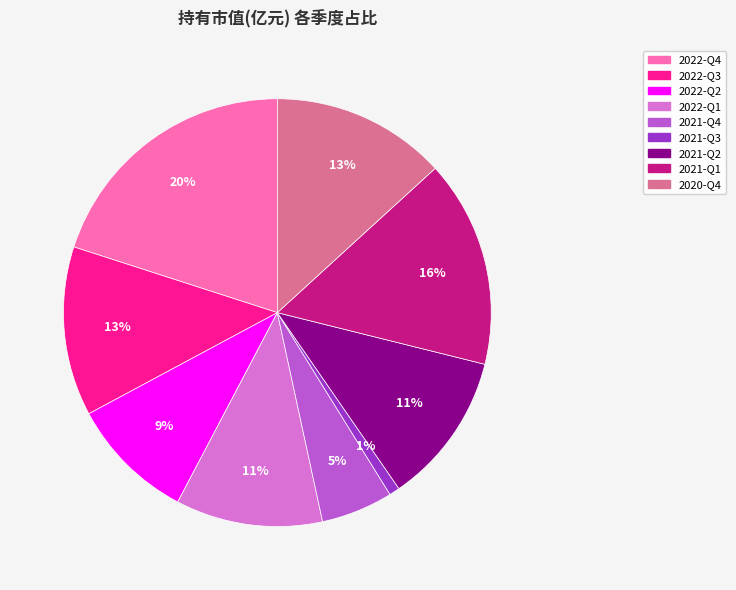

Approximately how many times larger is the value at 2022-Q2 compared to 2021-Q2?

0.8